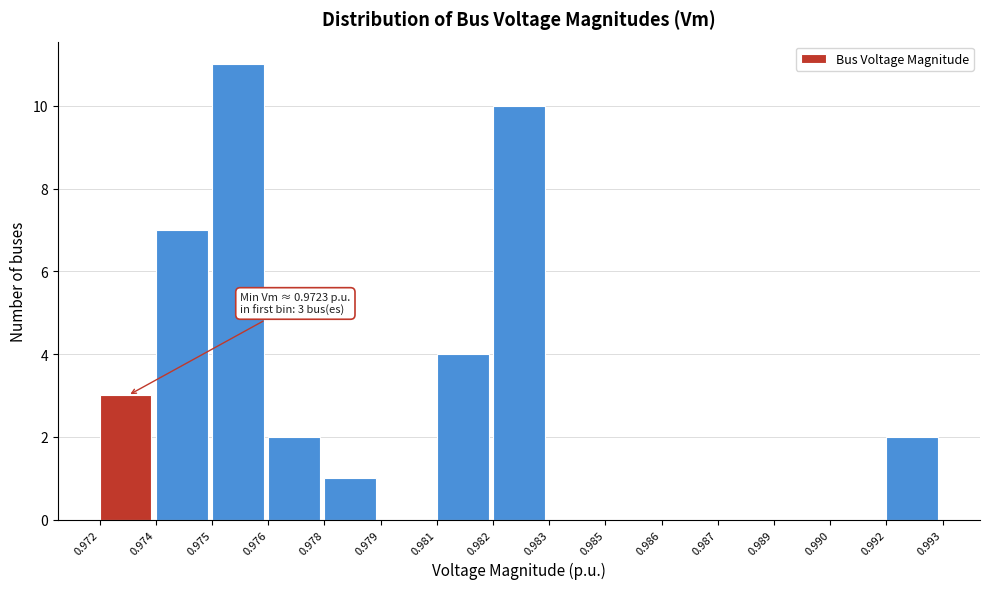

Reading left to right, transcribe all the data shown in this chart.

0.972=3	0.974=7	0.975=11	0.976=2	0.978=1	0.979=0	0.981=4	0.982=10	0.983=0	0.985=0	0.986=0	0.987=0	0.989=0	0.990=0	0.992=2